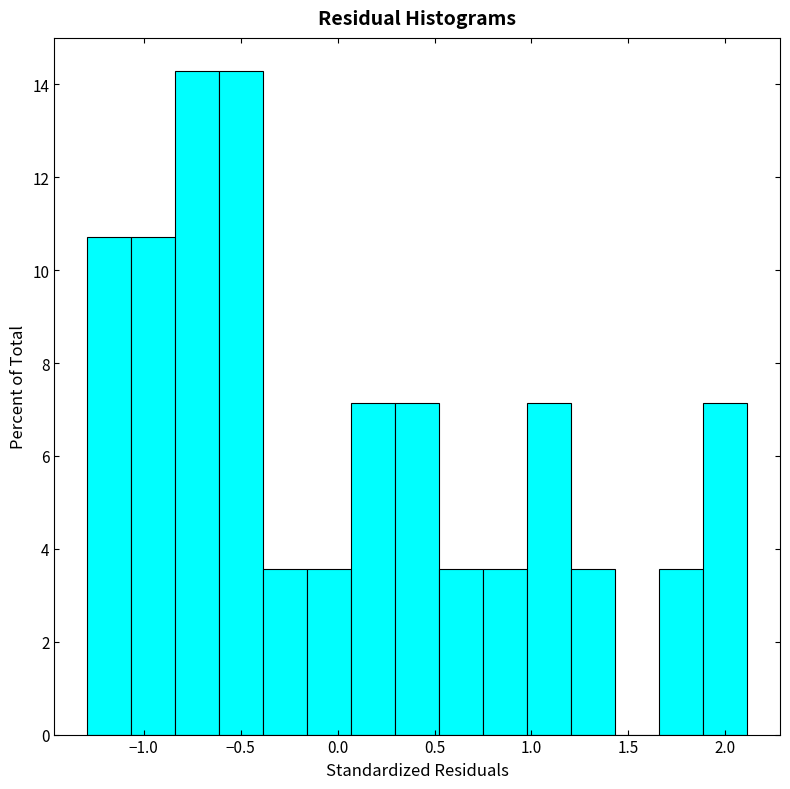

Reading left to right, list every bar in this chart as the range it spans on the x-axis followed by its height. Neither the bar edges nor the heights are printed on the chart, so give them approximately, as read against the axes.

-1.30 to -1.05: 10.8
-1.05 to -0.85: 10.8
-0.85 to -0.60: 14.2
-0.60 to -0.40: 14.2
-0.40 to -0.15: 3.6
-0.15 to 0.05: 3.6
0.05 to 0.30: 7.2
0.30 to 0.50: 7.2
0.50 to 0.75: 3.6
0.75 to 1.00: 3.6
1.00 to 1.20: 7.2
1.20 to 1.45: 3.6
1.45 to 1.65: 0
1.65 to 1.90: 3.6
1.90 to 2.10: 7.2